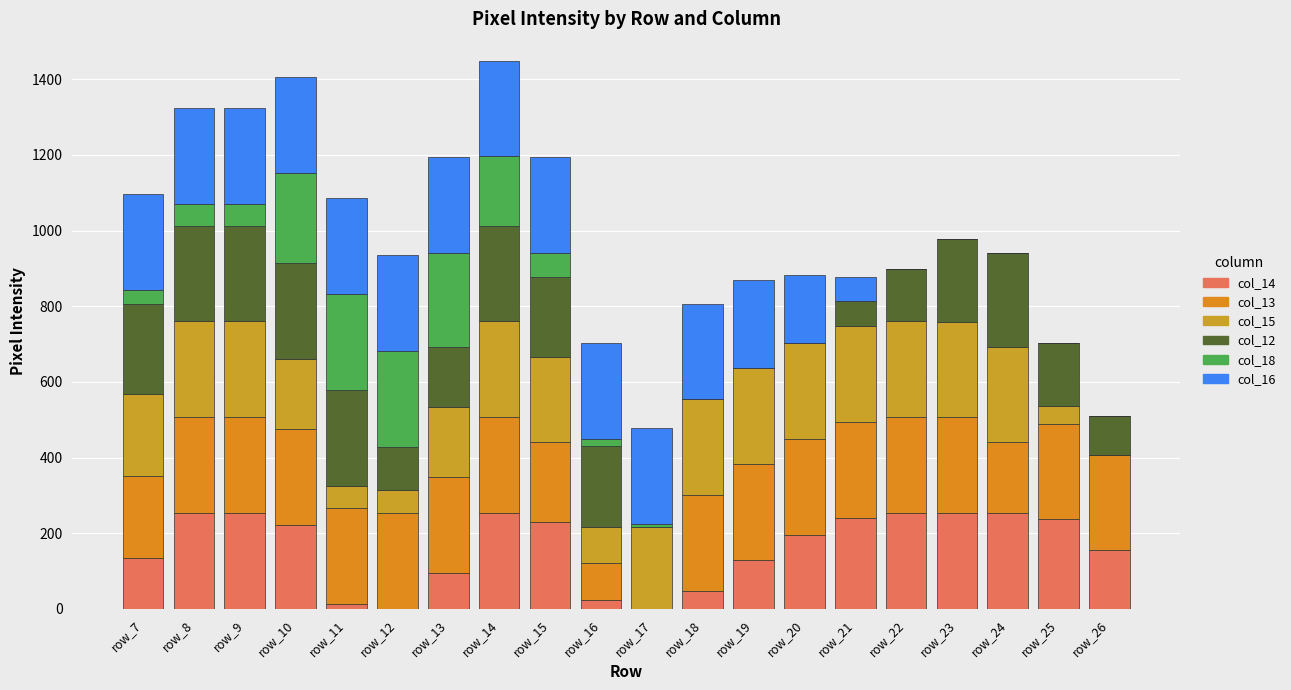

How many distinct data groups are displayed?

6